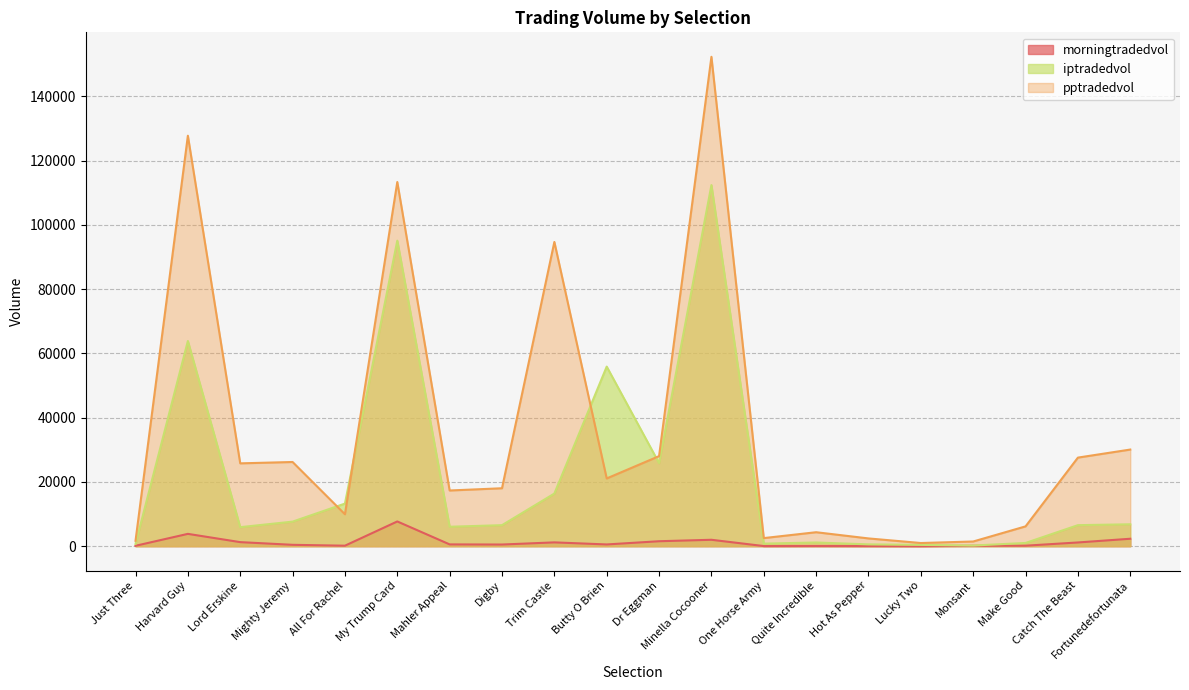

What is the minimum value shown in the chart?

9.2